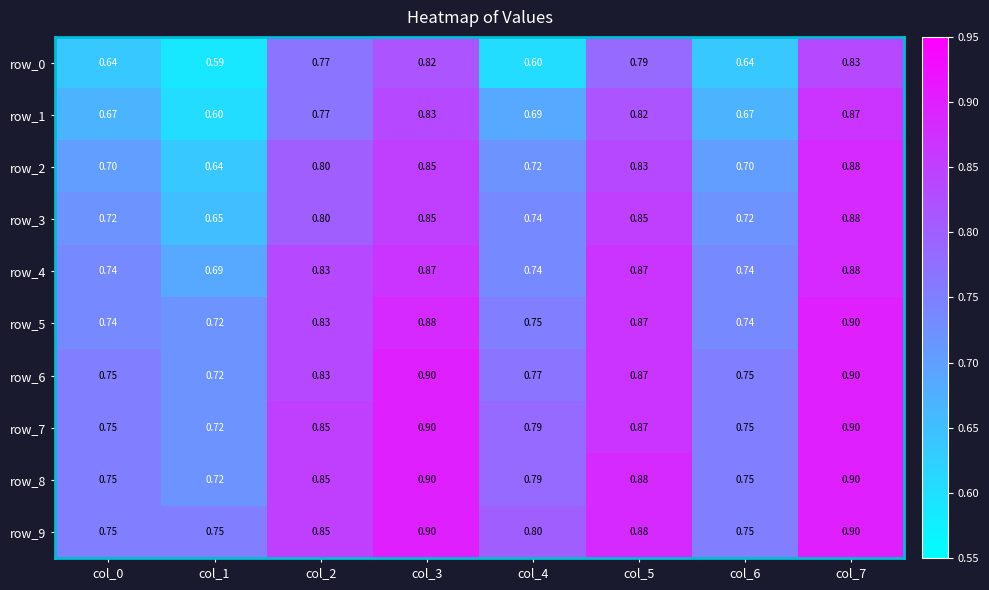

Is the value of row_4 at col_2 greater than the value of row_7 at col_6?

Yes